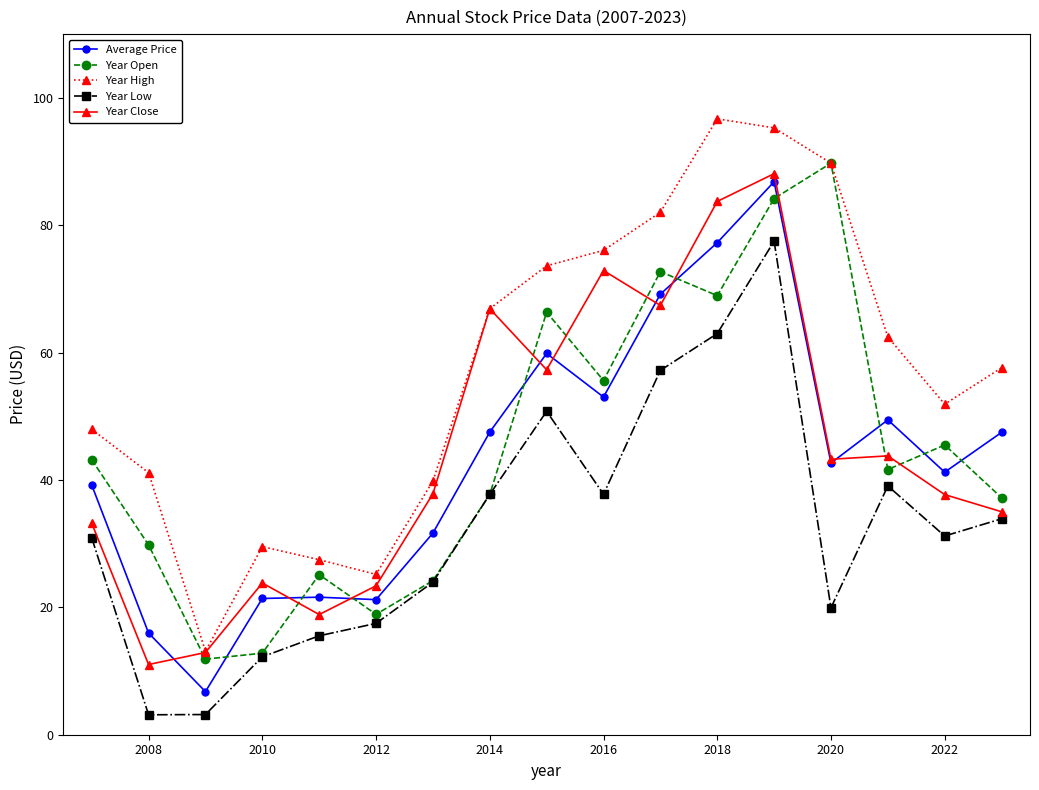

Which series has the widest spread of values?

Year High